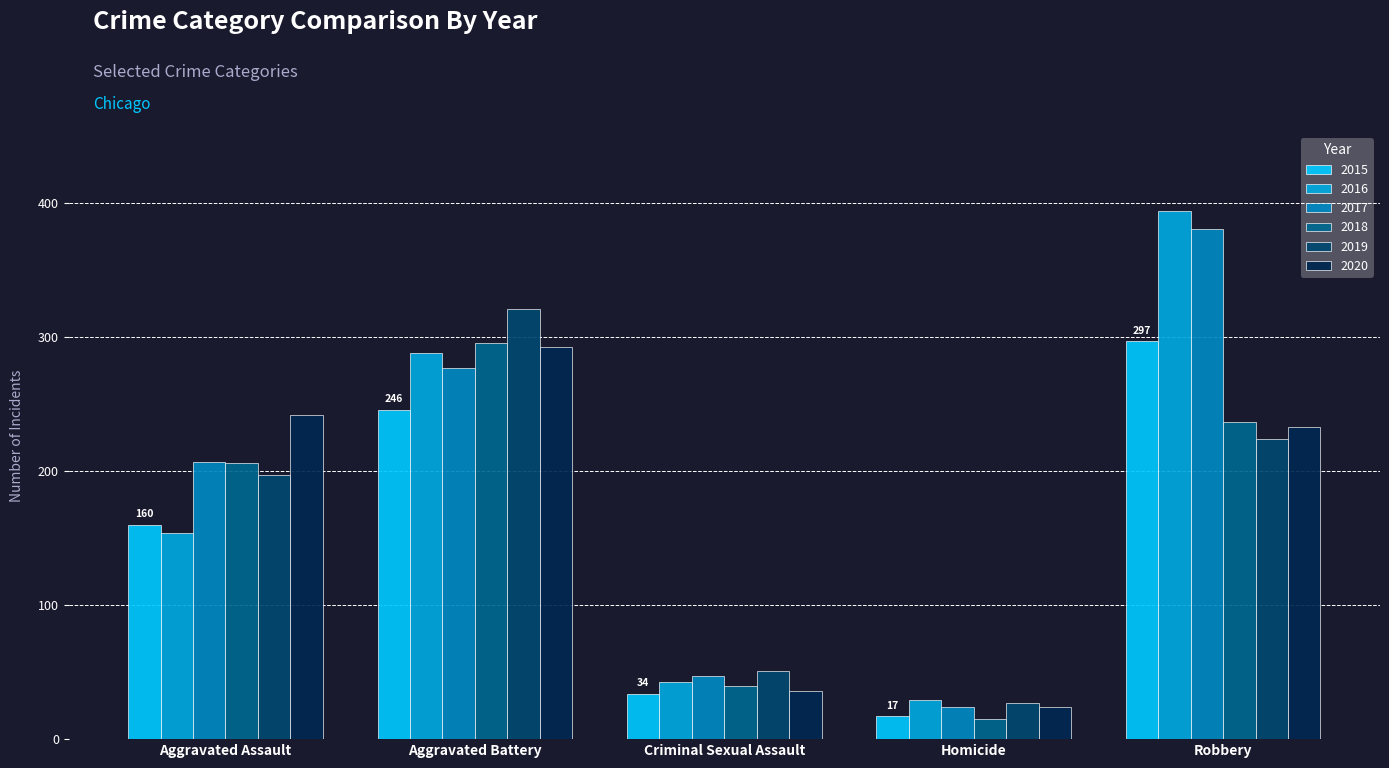

Read the 2015 value at Aggravated Battery.

246